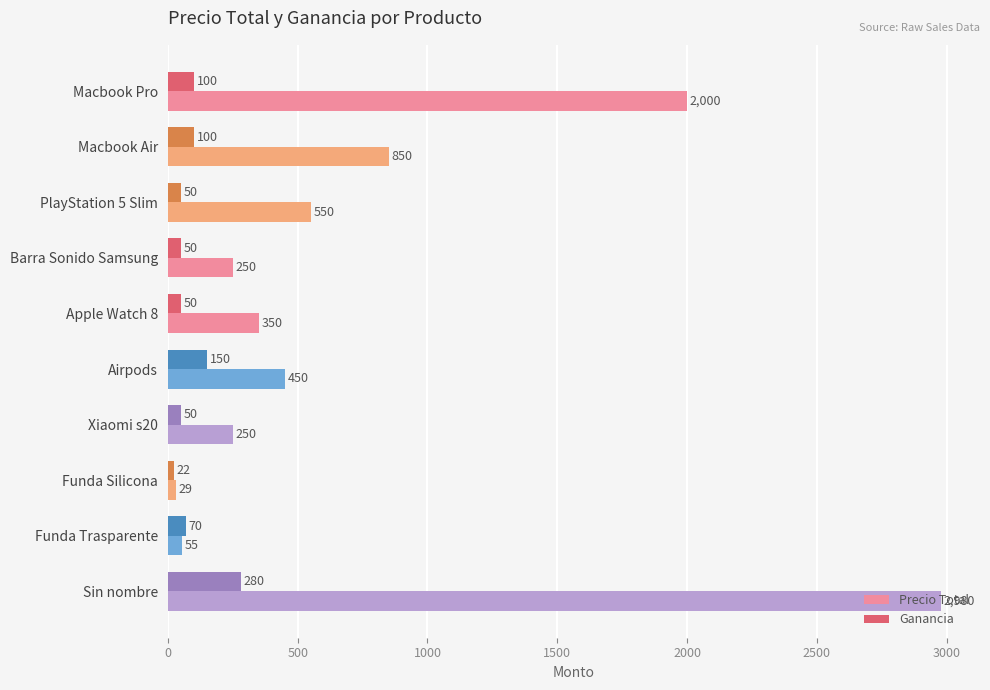

Which category has the highest value across all series?

Sin nombre